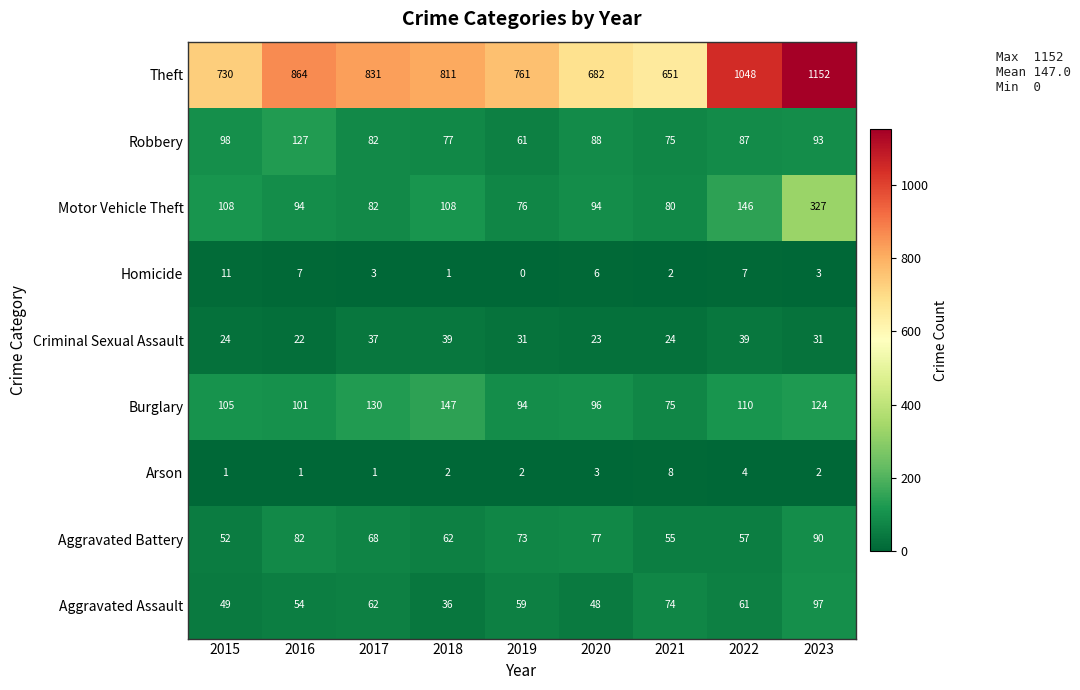

Rank the series by their maximum value, from highest to lowest.

Theft, Motor Vehicle Theft, Burglary, Robbery, Aggravated Assault, Aggravated Battery, Criminal Sexual Assault, Homicide, Arson